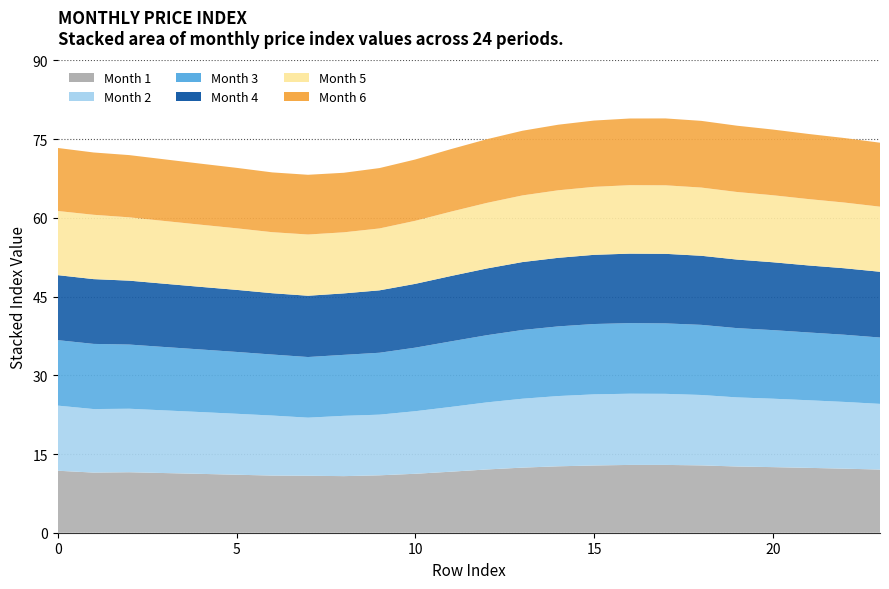

Reading left to right, what are all the values shown in this chart?

1: 0=11.8	1=11.5	2=11.5	3=11.4	4=11.2	5=11.1	6=10.9	7=10.9	8=10.8	9=10.9	10=11.2	11=11.6	12=12.1	13=12.4	14=12.7	15=12.8	16=12.9	17=12.9	18=12.8	19=12.6	20=12.5	21=12.4	22=12.2	23=12.0
2: 0=12.4	1=12.1	2=12.1	3=11.9	4=11.8	5=11.6	6=11.4	7=11.1	8=11.5	9=11.6	10=11.9	11=12.3	12=12.8	13=13.1	14=13.4	15=13.6	16=13.6	17=13.5	18=13.4	19=13.2	20=13.0	21=12.9	22=12.7	23=12.5
3: 0=12.5	1=12.4	2=12.2	3=12.1	4=11.9	5=11.8	6=11.6	7=11.6	8=11.6	9=11.8	10=12.1	11=12.5	12=12.8	13=13.1	14=13.3	15=13.4	16=13.5	17=13.4	18=13.4	19=13.2	20=13.1	21=12.9	22=12.8	23=12.6
4: 0=12.4	1=12.3	2=12.2	3=12.1	4=11.9	5=11.8	6=11.7	7=11.7	8=11.7	9=11.9	10=12.2	11=12.5	12=12.7	13=12.9	14=13.1	15=13.2	16=13.2	17=13.3	18=13.2	19=13.1	20=12.9	21=12.8	22=12.7	23=12.5
5: 0=12.2	1=12.3	2=12.1	3=12.0	4=11.8	5=11.7	6=11.6	7=11.7	8=11.6	9=11.8	10=12.0	11=12.3	12=12.5	13=12.7	14=12.9	15=13.0	16=13.0	17=13.1	18=13.0	19=12.9	20=12.8	21=12.6	22=12.5	23=12.4
6: 0=12.0	1=11.9	2=11.9	3=11.7	4=11.6	5=11.5	6=11.4	7=11.4	8=11.3	9=11.5	10=11.7	11=11.9	12=12.1	13=12.3	14=12.5	15=12.6	16=12.7	17=12.7	18=12.7	19=12.6	20=12.5	21=12.4	22=12.3	23=12.2